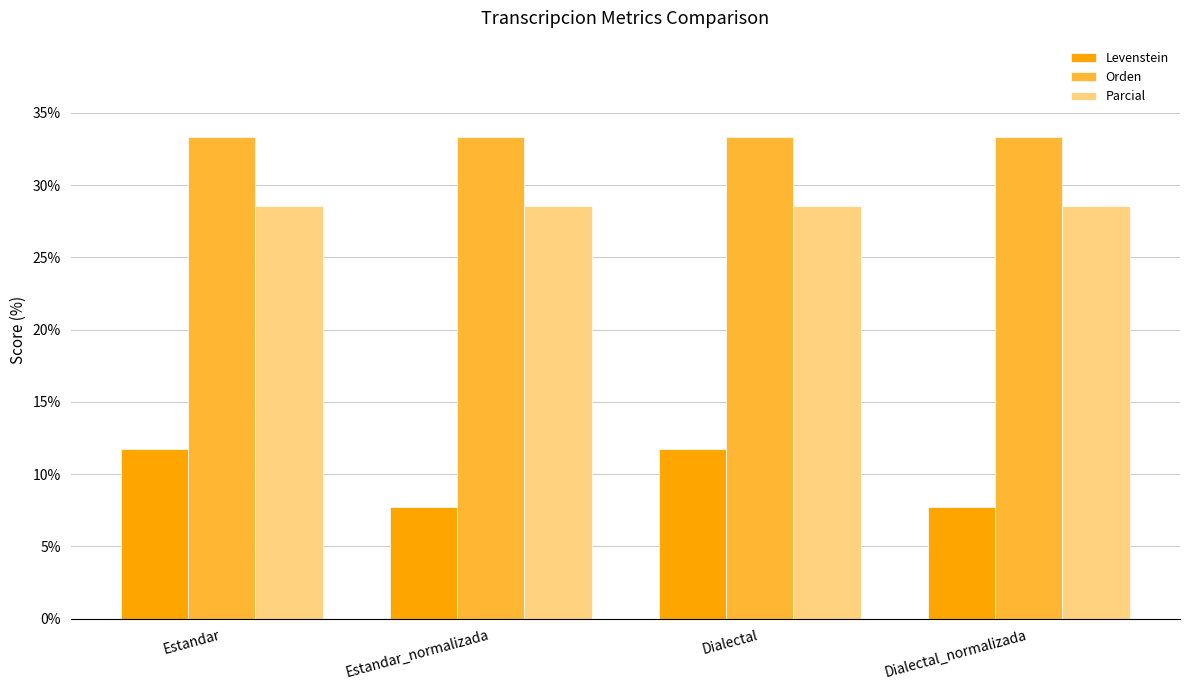

Rank the series by their maximum value, from lowest to highest.

Levenstein, Parcial, Orden